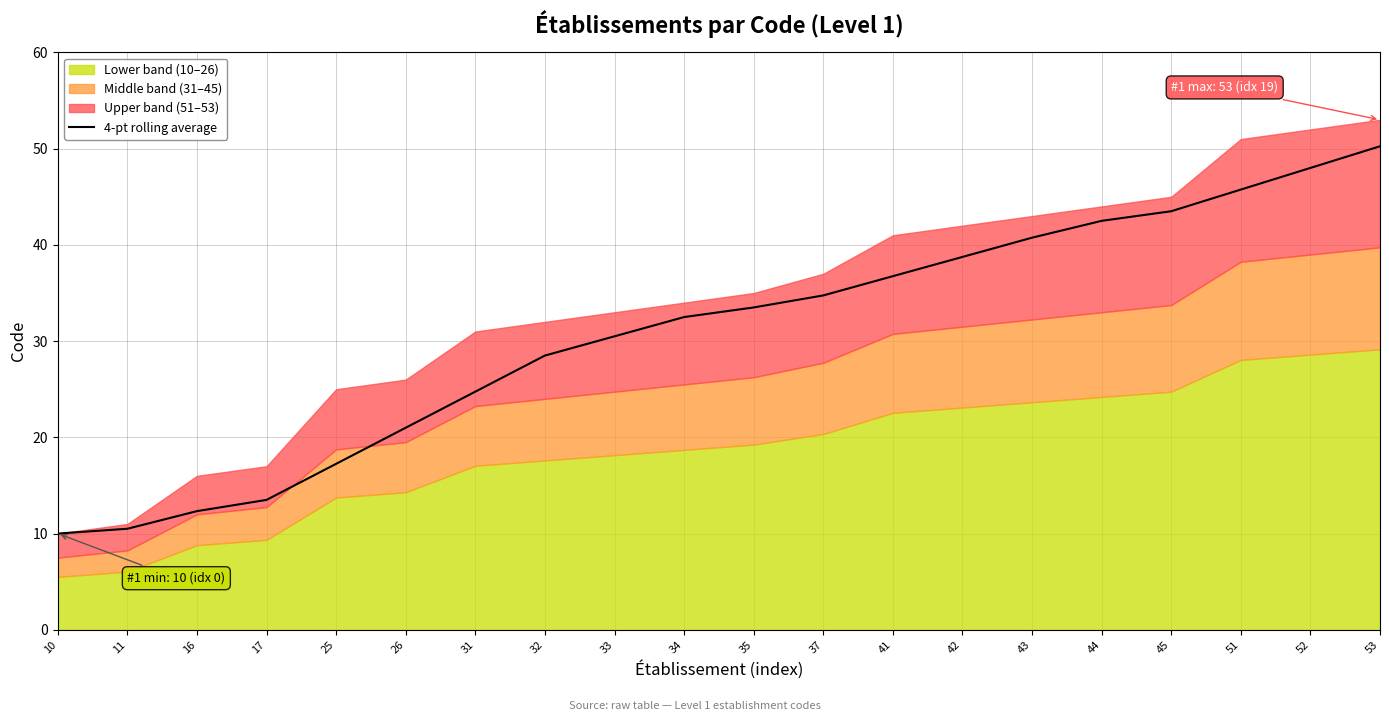

At which label does 4-pt rolling average reach its peak?

53